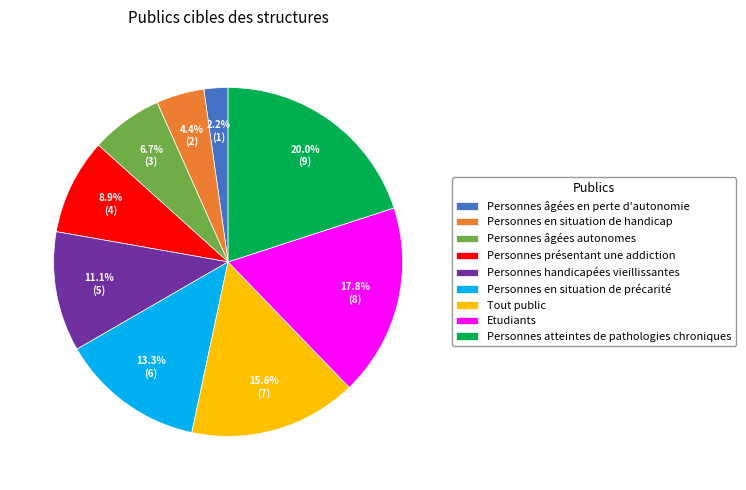

How many slices are in this pie chart?

9